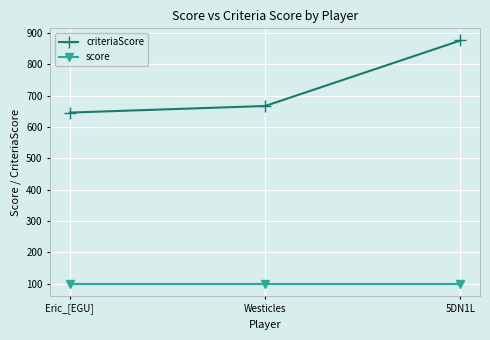

What is the label of the 1st point from the right?

5DN1L